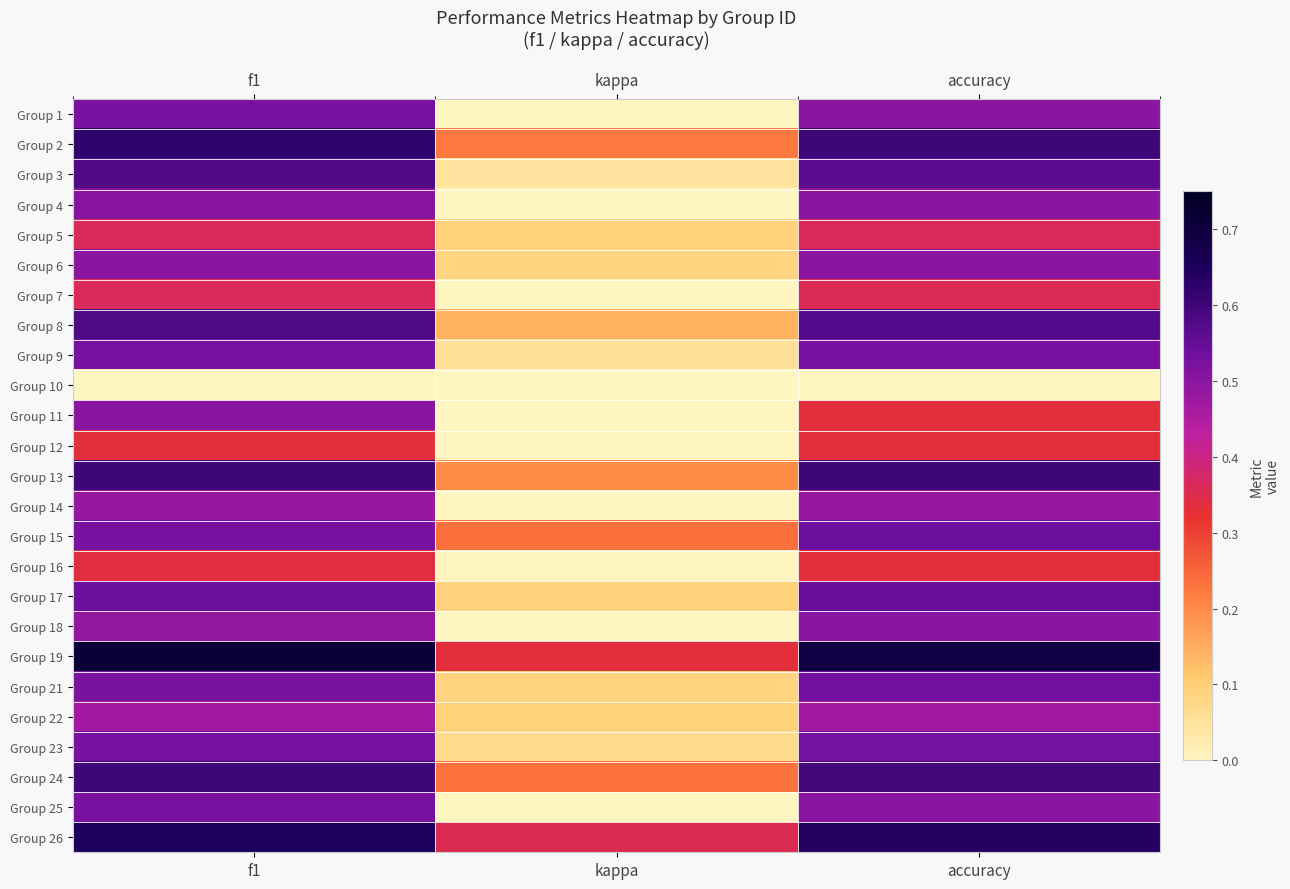

Which series has the largest range (max minus min)?

Group 3